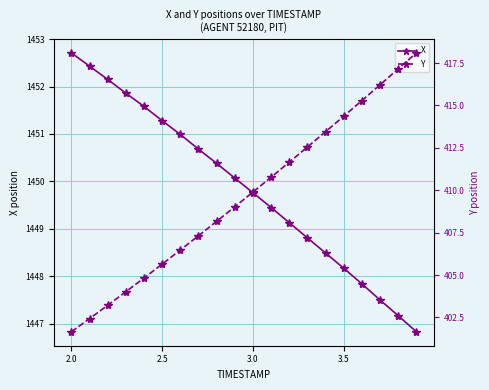

Reading left to right, what are all the values shown in this chart?

X: 1452.7	1452.4	1452.2	1451.9	1451.6	1451.3	1451.0	1450.7	1450.4	1450.1	1449.8	1449.5	1449.1	1448.8	1448.5	1448.2	1447.8	1447.5	1447.2	1446.8
Y: 401.7	402.4	403.2	404.0	404.8	405.6	406.5	407.3	408.2	409.0	409.9	410.8	411.7	412.6	413.5	414.4	415.3	416.2	417.2	418.1